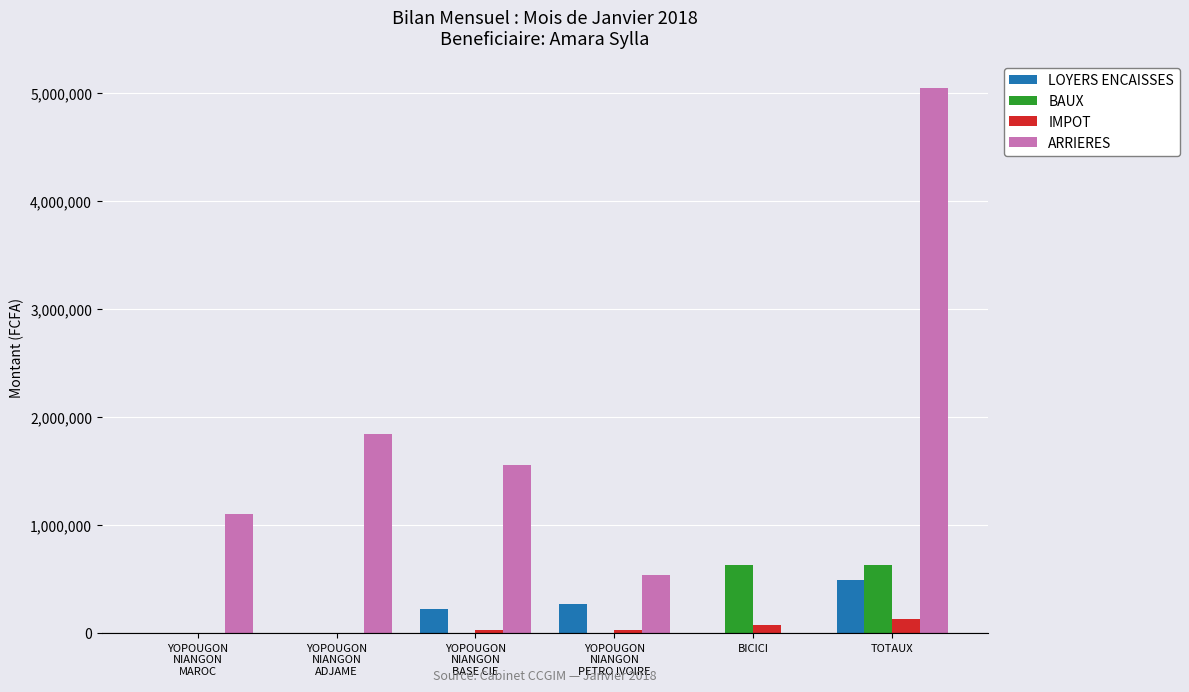

What is the sum of the IMPOT values at YOPOUGON
NIANGON
ADJAME and YOPOUGON
NIANGON
BASE CIE?

26400